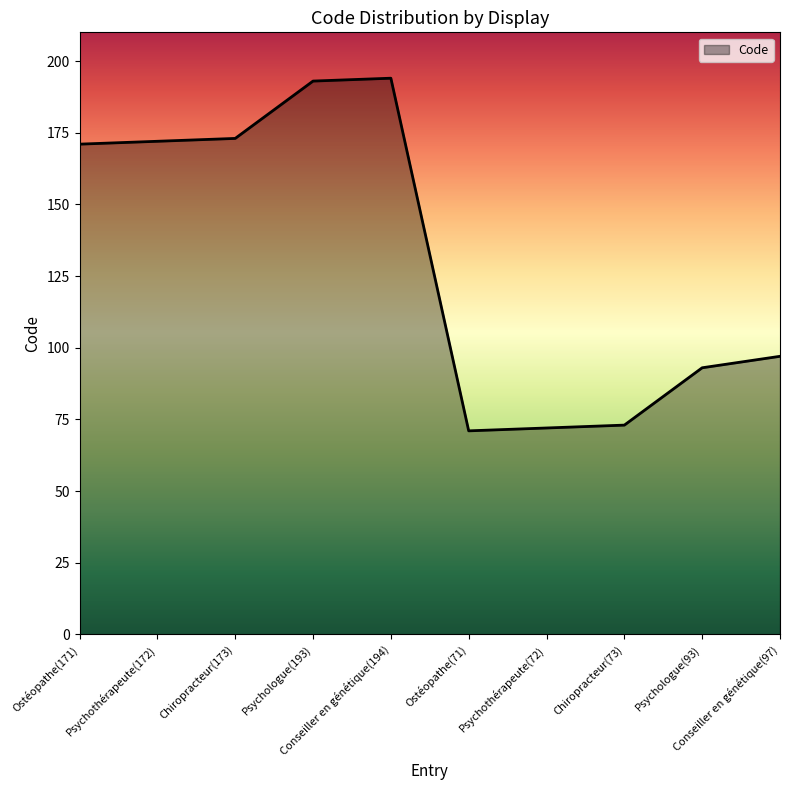

What is the approximate value at Ostéopathe(71)?

71